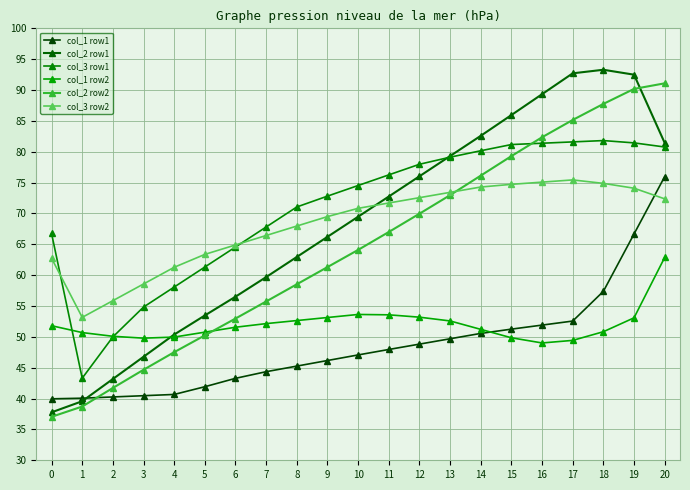

True or false: col_2 row1 and col_1 row1 cross at least once.

True